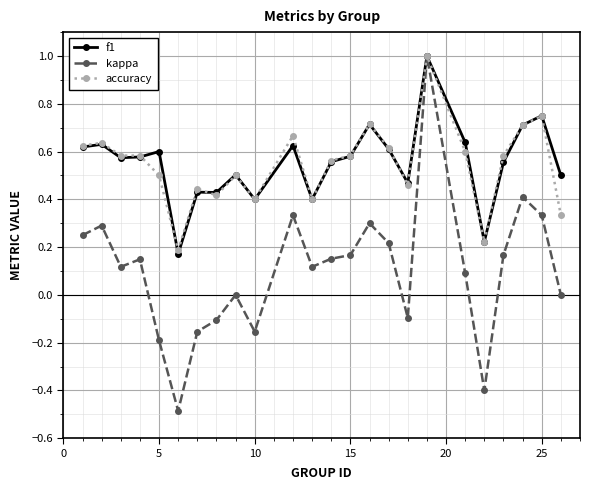

How many interior local valleys does the kappa series have?

6